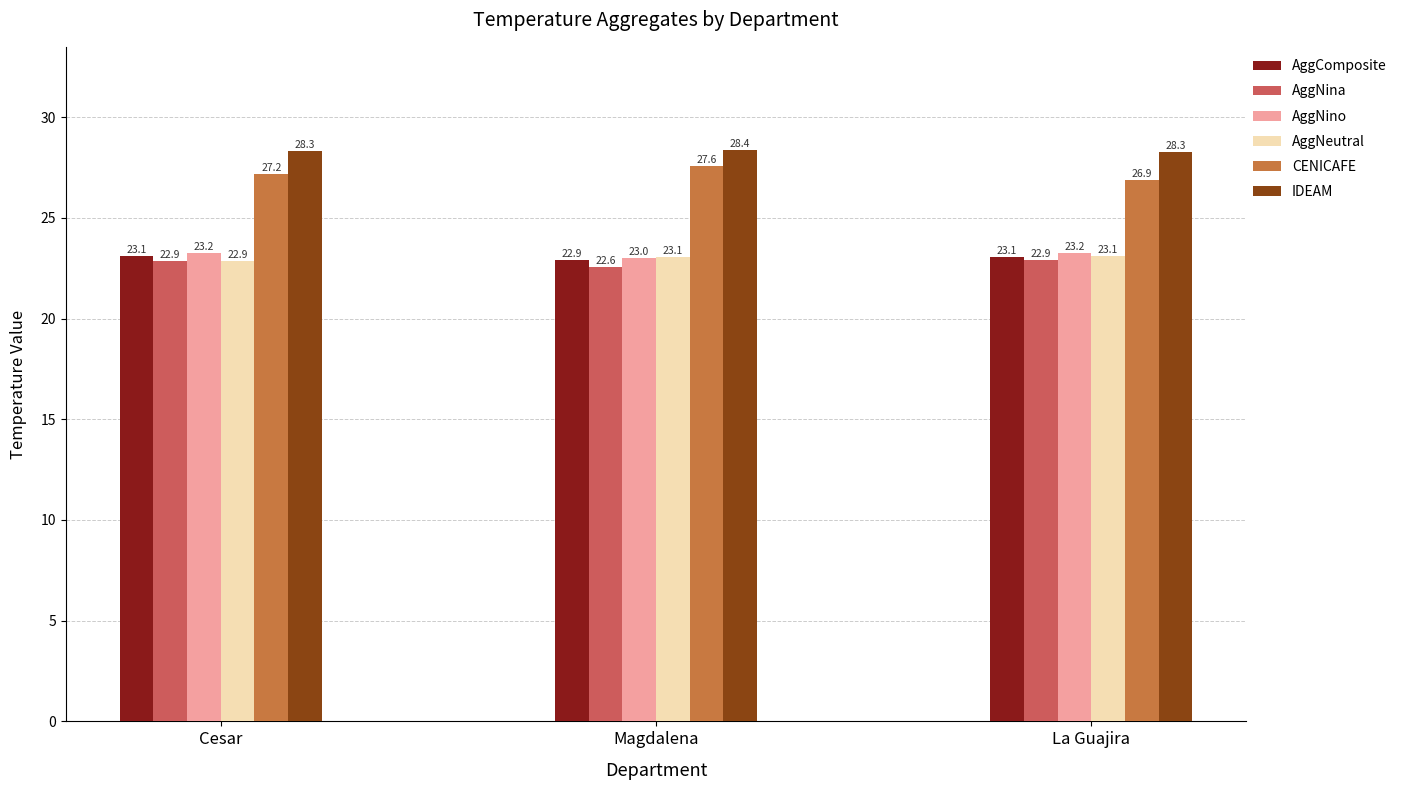

What is the label of the 1st bar from the right?

La Guajira